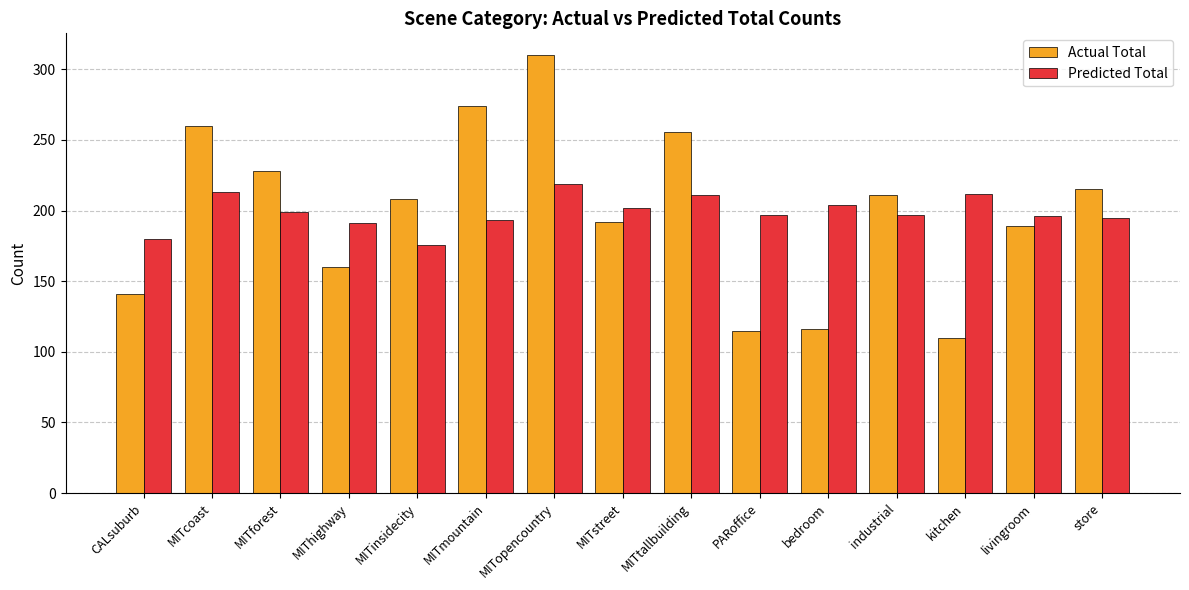

Are the bars horizontal?

No